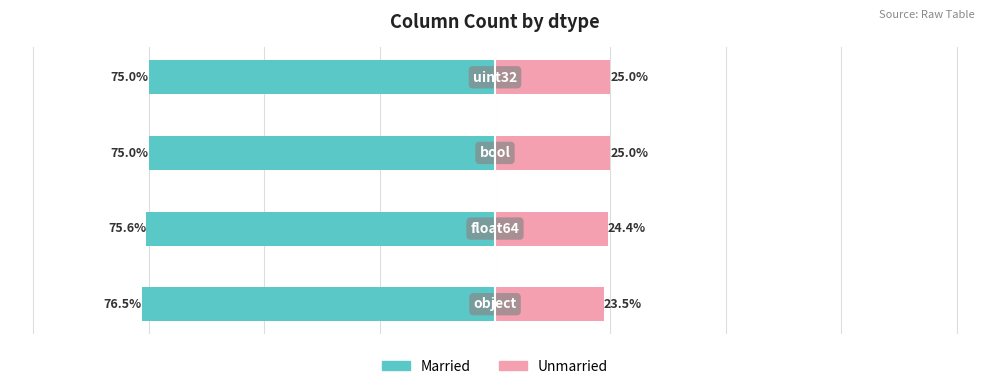

How many values in the Married series are below -75?

2